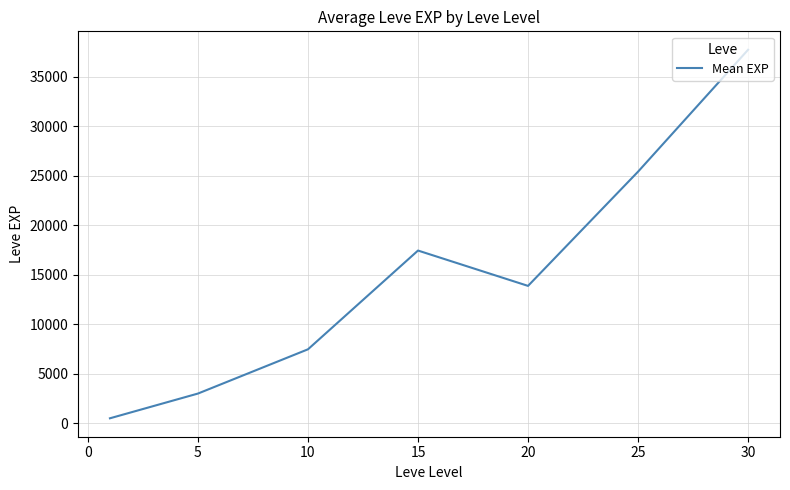

How many categories are shown in the chart?

7